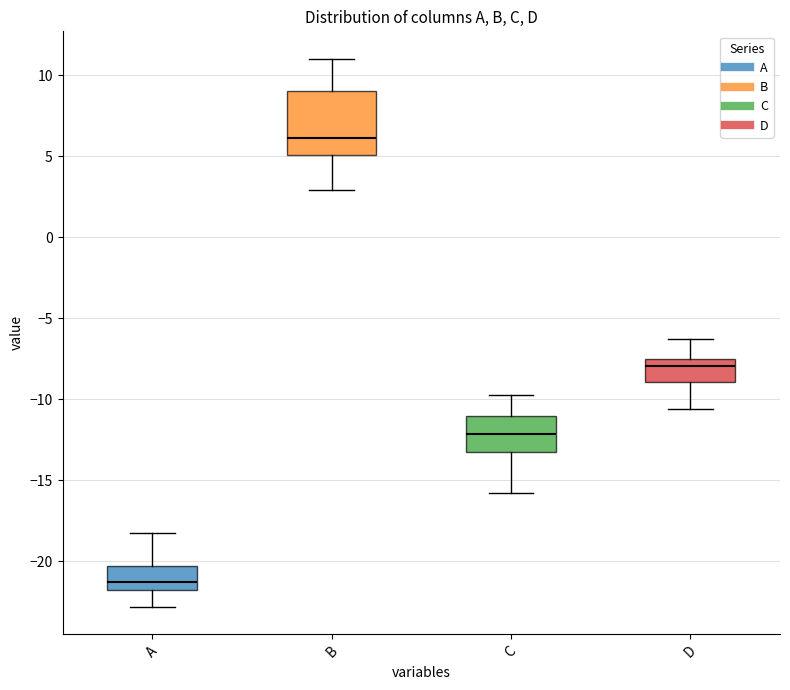

Reading left to right, read every box against the y-axis: the position of its median line, the range the box covers, and the ends of its whiskers. The values are not printed on the chart, so give them approximately, as read against the axis.

A: median -21.5, box -22.0 to -20.5, whiskers -23.0 to -18.0
B: median 6.0, box 5.0 to 9.0, whiskers 3.0 to 11.0
C: median -12.0, box -13.0 to -11.0, whiskers -16.0 to -10.0
D: median -8.0, box -9.0 to -7.5, whiskers -10.5 to -6.5